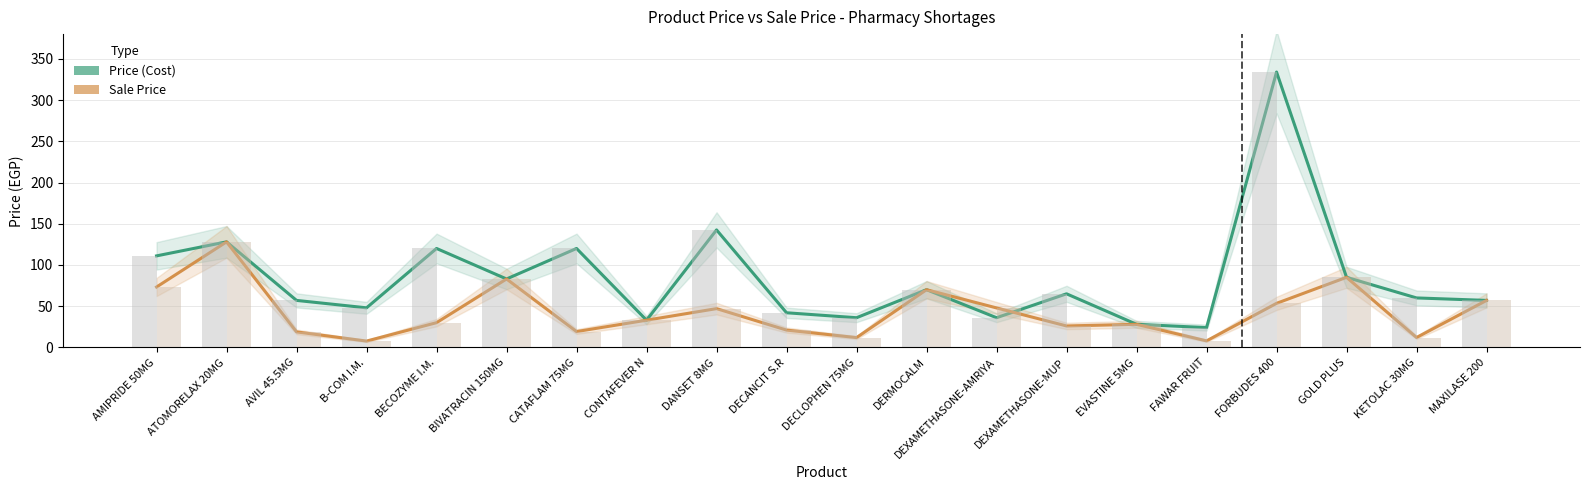

List the series in order of their overall mean, lowest first.

Sale Price, Price (Cost)